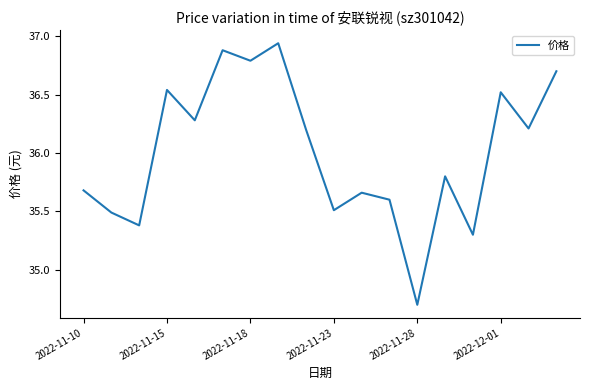

What is the smallest value displayed?

34.7